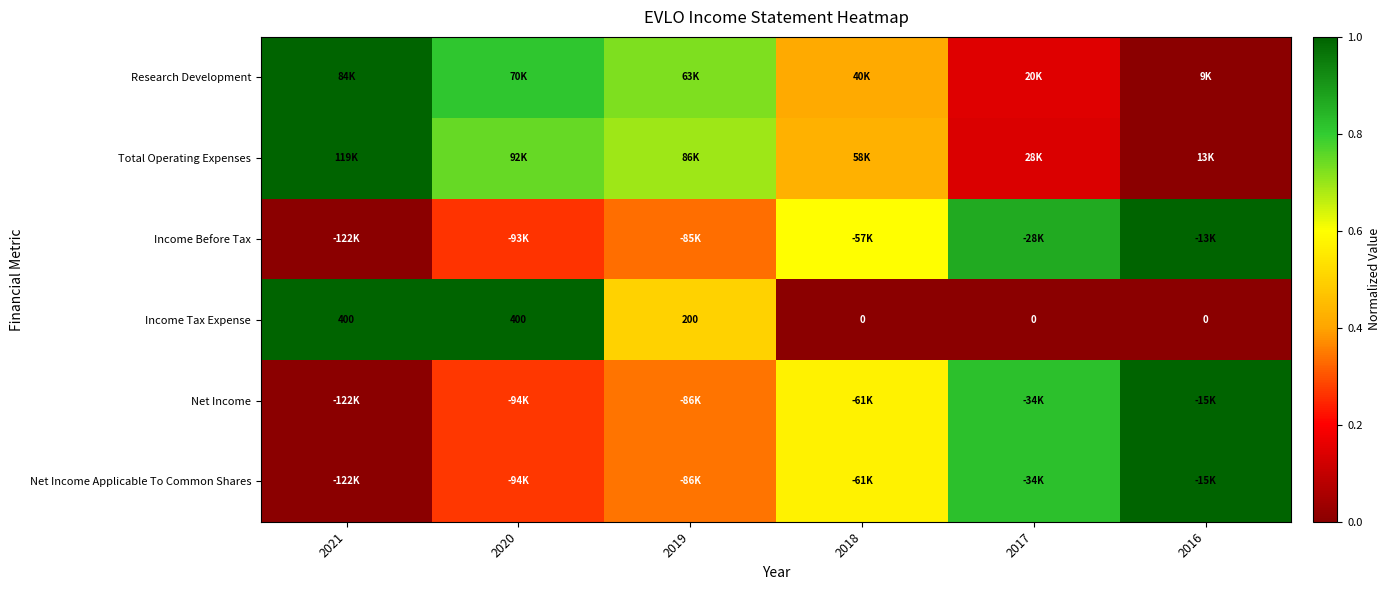

The value of Research Development at 2018 is 0.4. True or false?

True